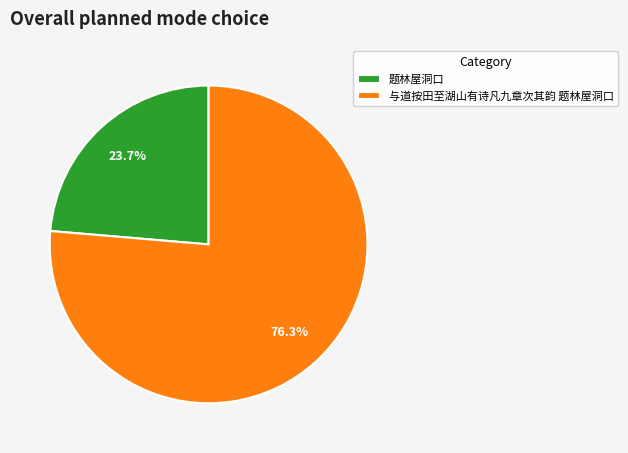

Count the number of slices in the pie.

2